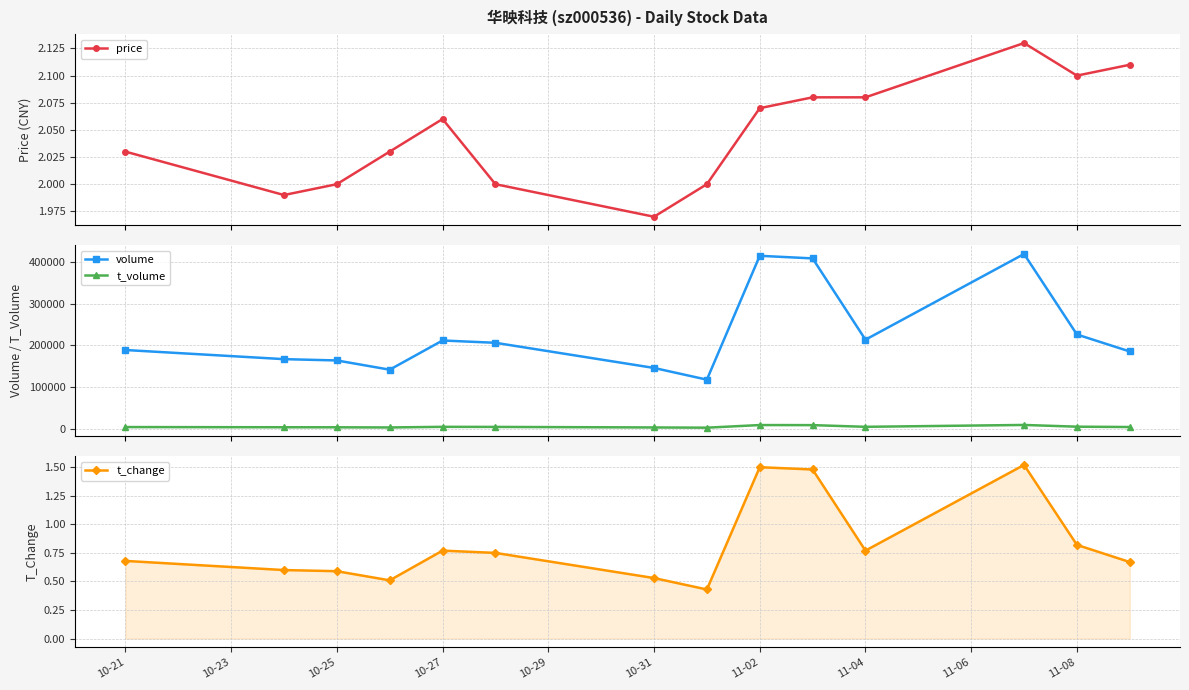

True or false: volume has more than 0 points higher than both neighbors.

True